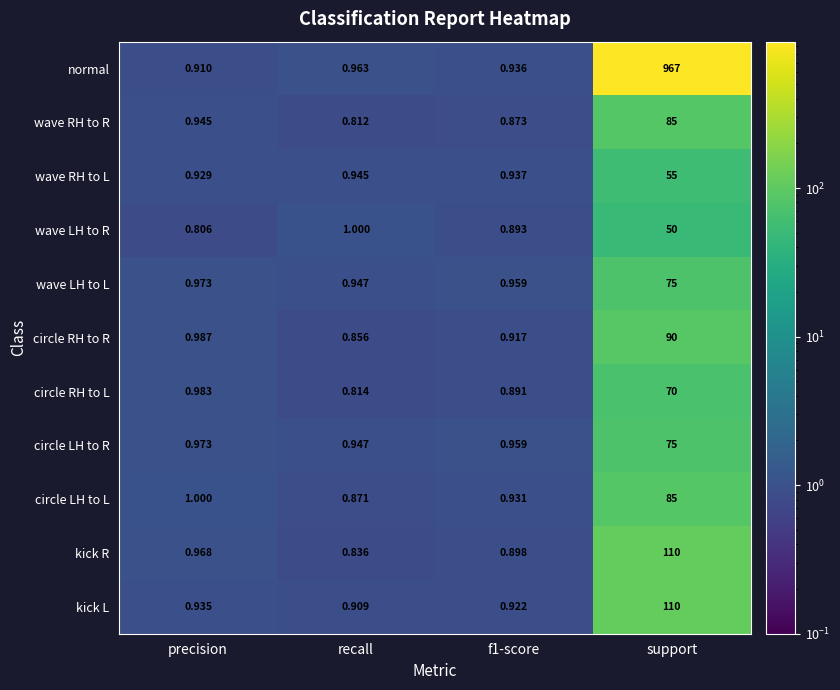

At which label is kick R closest to 55?

precision